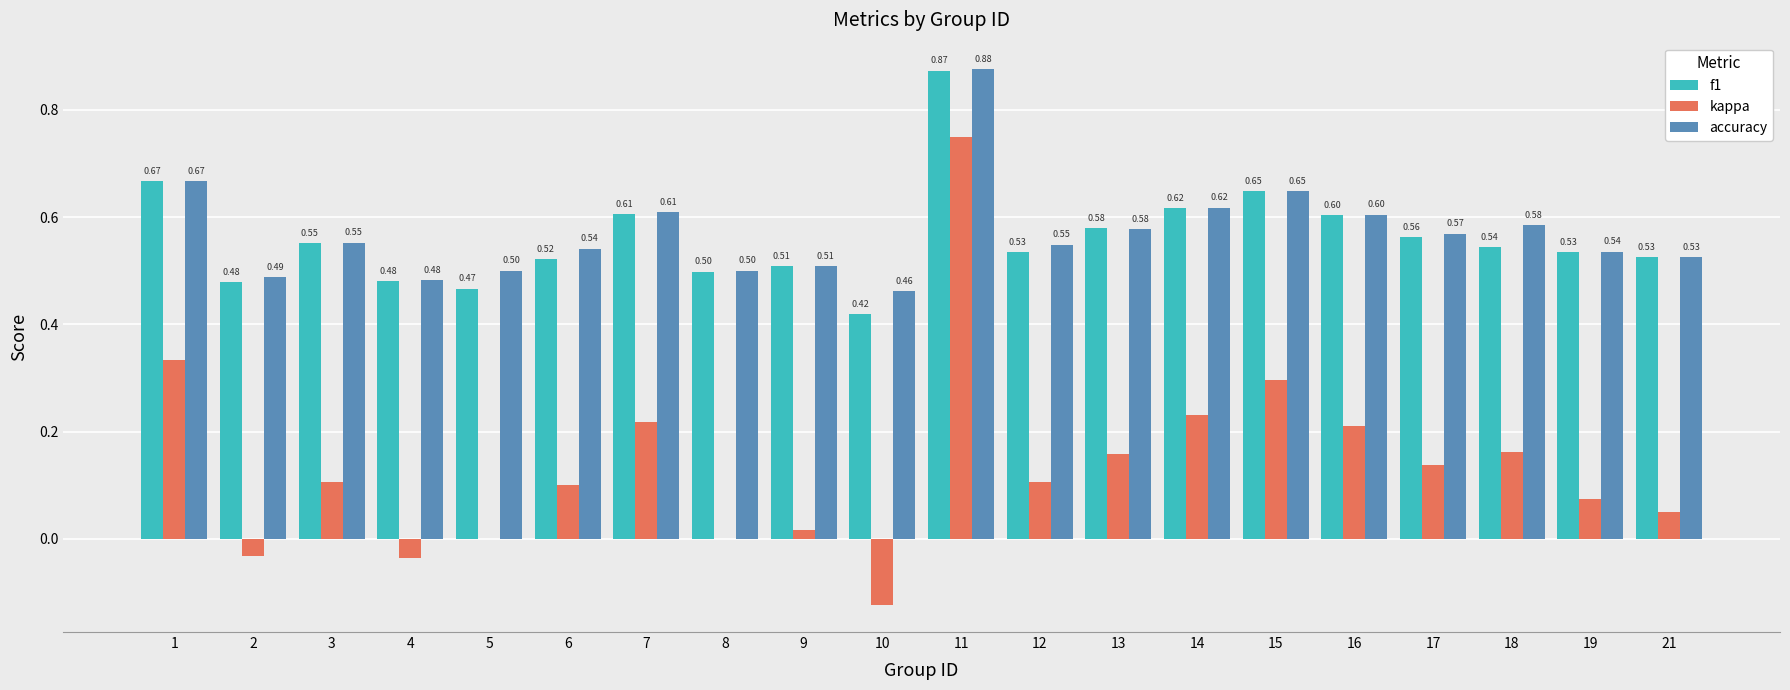

Is the value of f1 at 14 greater than the value of accuracy at 8?

Yes